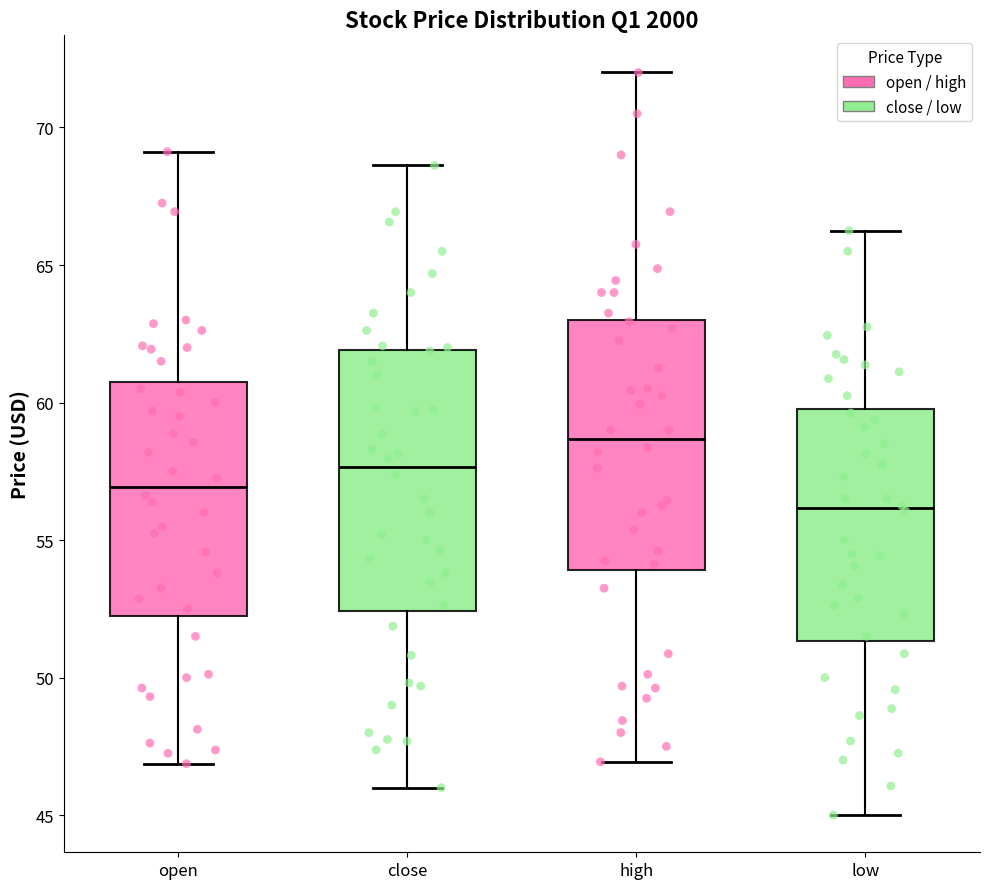

Reading left to right, transcribe this box plot: for each box, give where its median line is, the range the box spans, and where its two whiskers end, as read against the y-axis. The values are not printed on the chart, so give them approximately, as read against the axis.

open: median 57.0, box 52.5 to 61.0, whiskers 47.0 to 69.0
close: median 57.5, box 52.5 to 62.0, whiskers 46.0 to 68.5
high: median 58.5, box 54.0 to 63.0, whiskers 47.0 to 72.0
low: median 56.0, box 51.5 to 60.0, whiskers 45.0 to 66.5